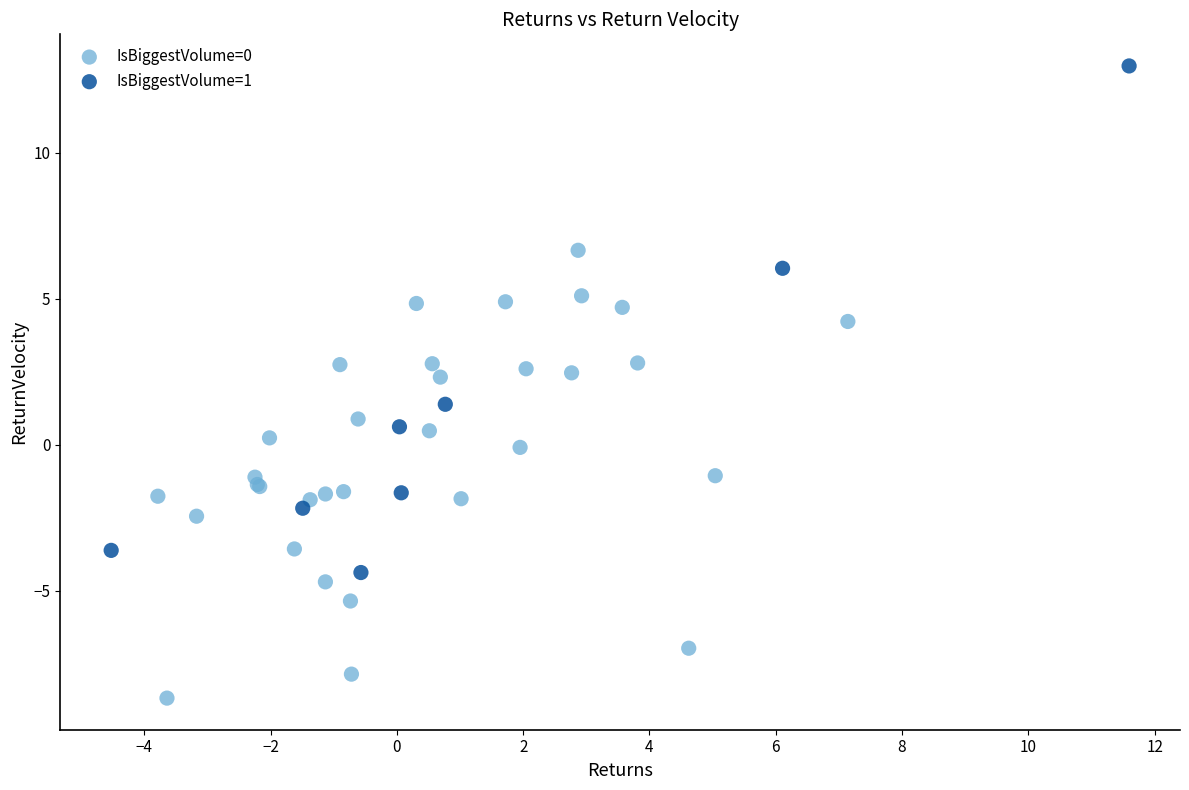

Which series has the largest Y range (max minus min)?

IsBiggestVolume=1